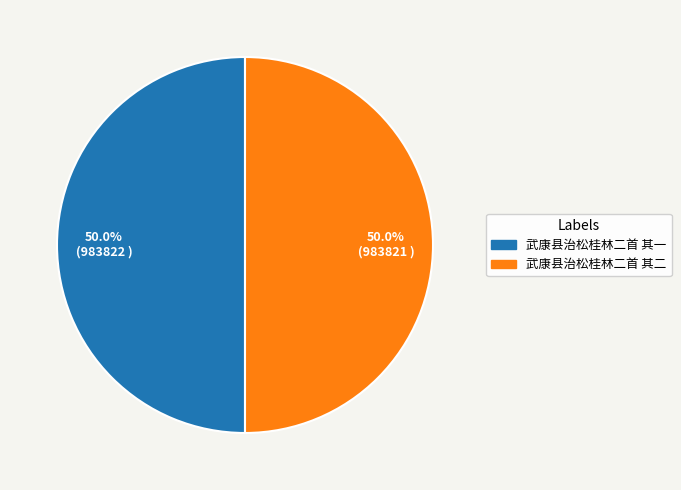

What is the ratio of the value at 武康县治松桂林二首 其二 to the value at 武康县治松桂林二首 其一?

1.0